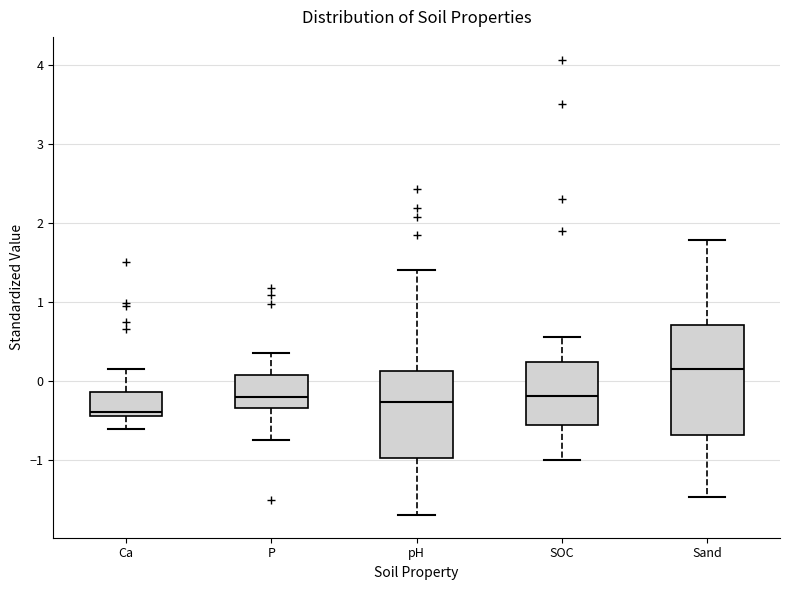

Which box is the tallest, from its lower edge to its upper edge?

Sand